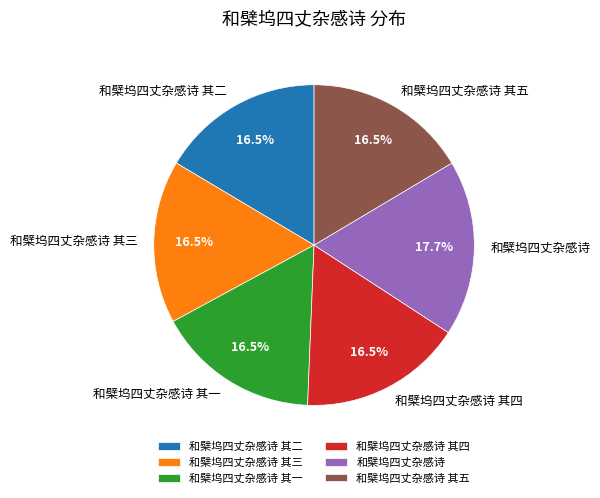

What is the ratio of the value at 和檗坞四丈杂感诗 其一 to the value at 和檗坞四丈杂感诗 其四?

1.0